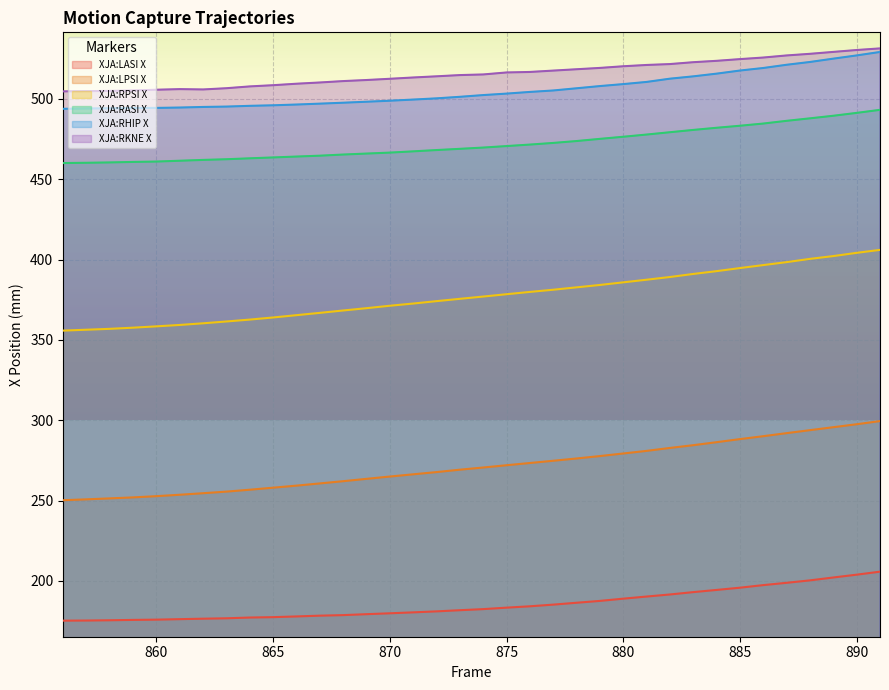

True or false: XJA:RHIP X and XJA:LASI X intersect in this chart.

False